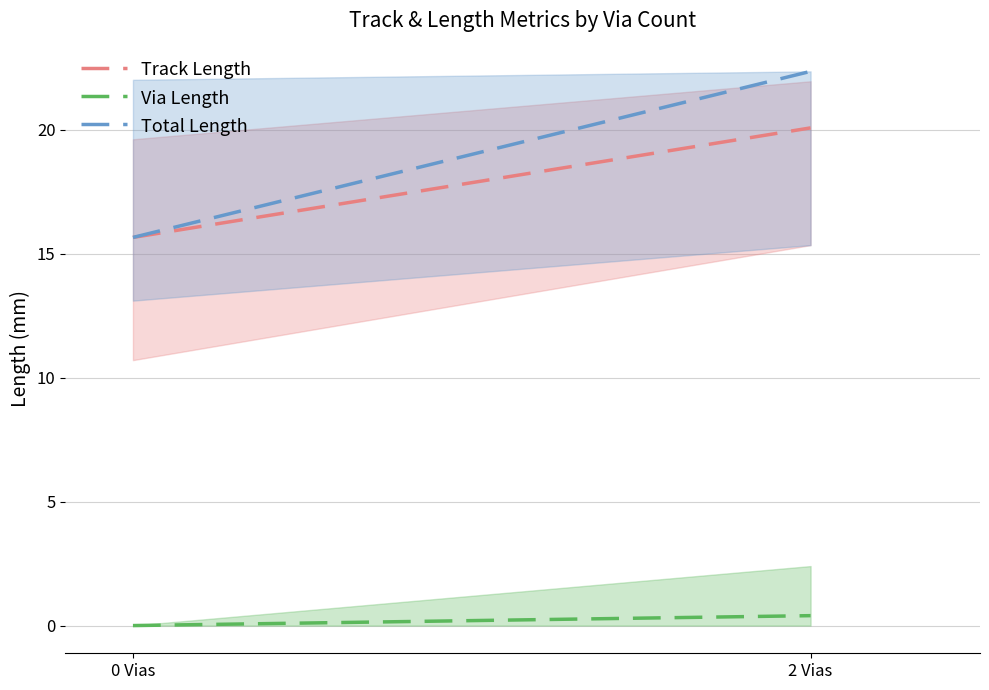

Which series has the largest total across all categories?

Total Length